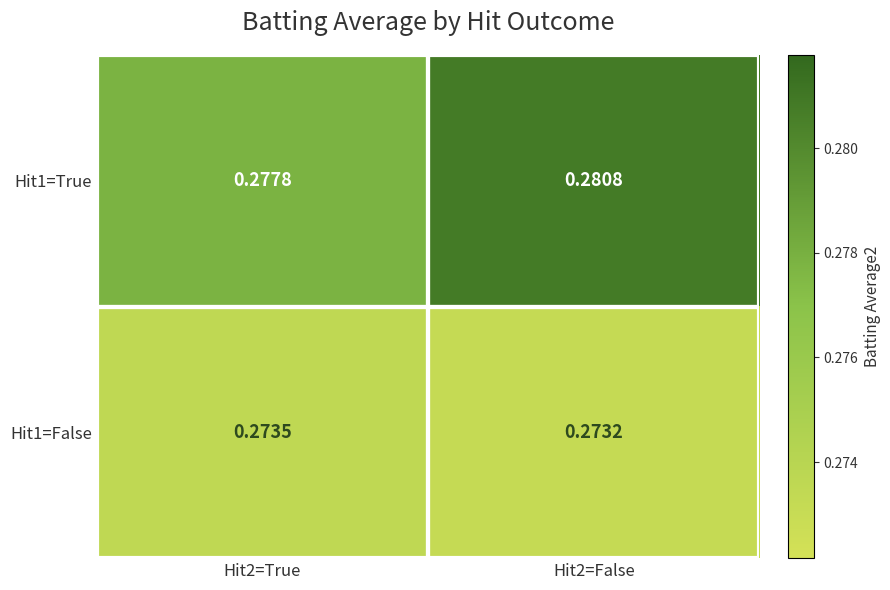

How many categories are shown in the chart?

2